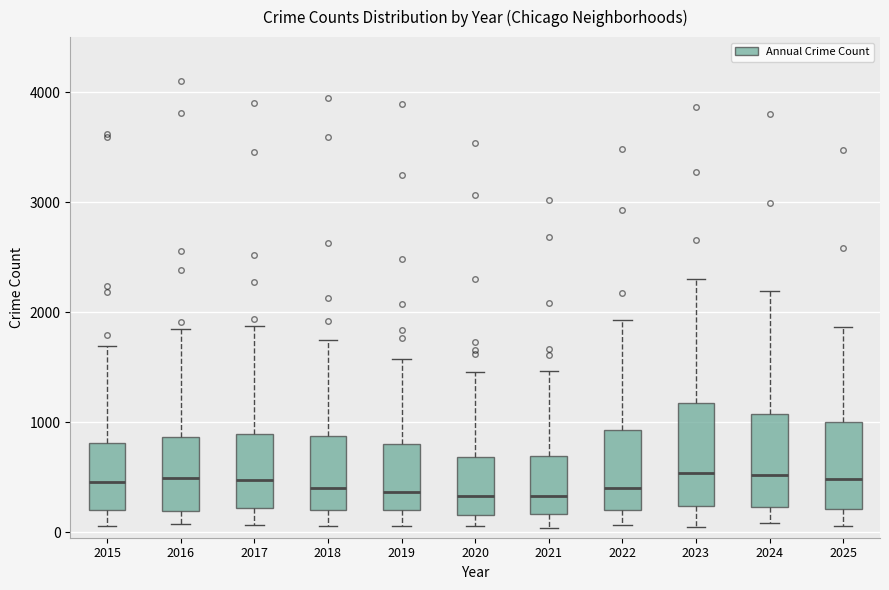

Where is the lower edge of the box at x = 2022 on the y-axis? The values are not printed on the chart, so give them approximately, as read against the axis.

200